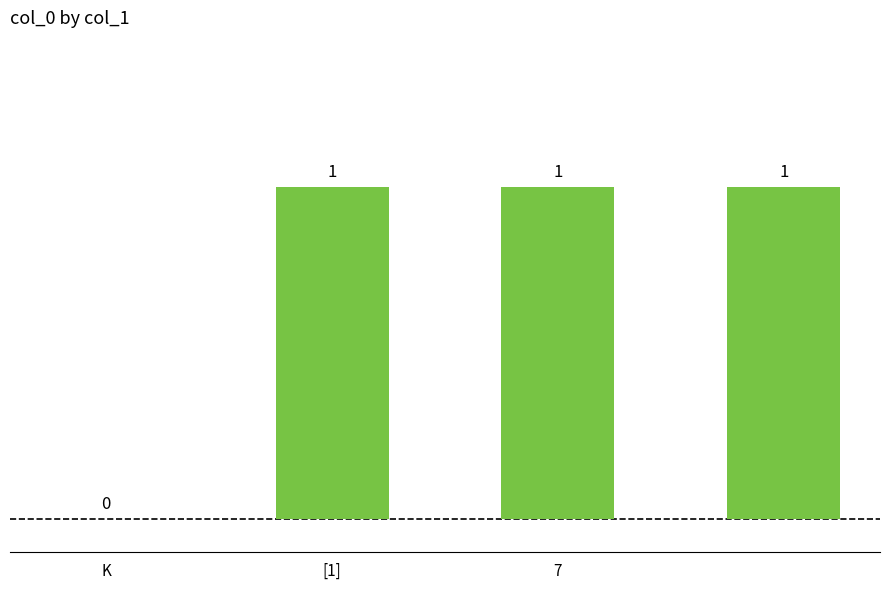

What is the sum of all values?

3